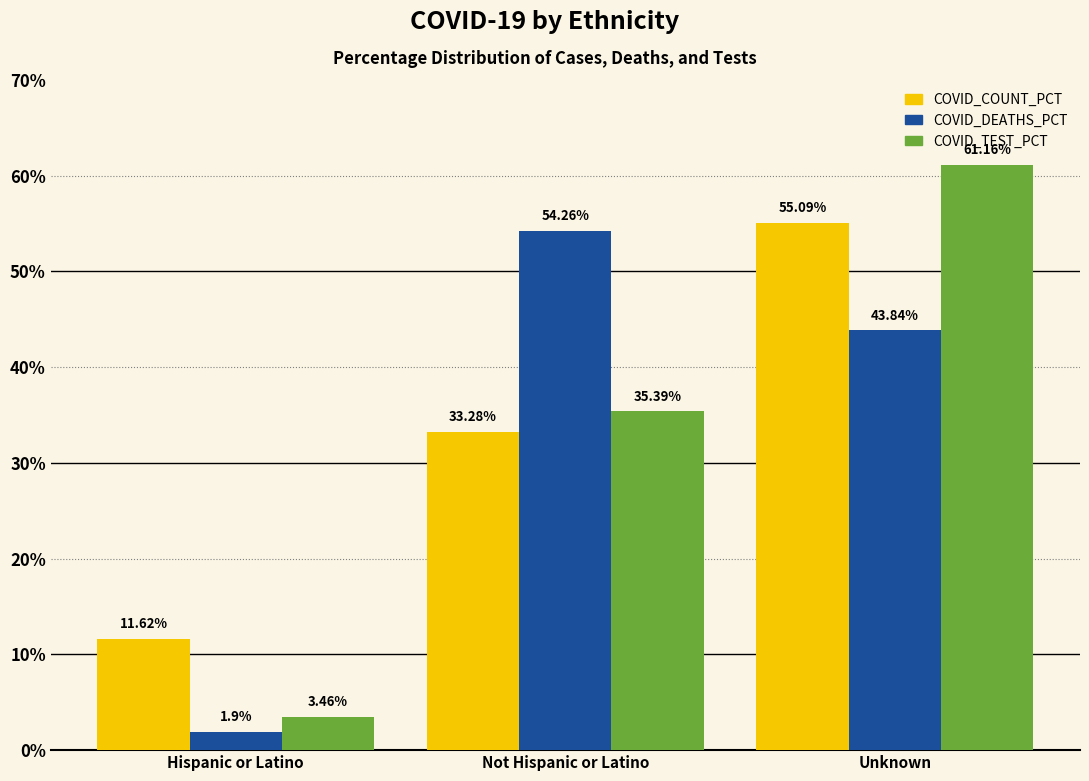

What position from the right is Not Hispanic or Latino?

2